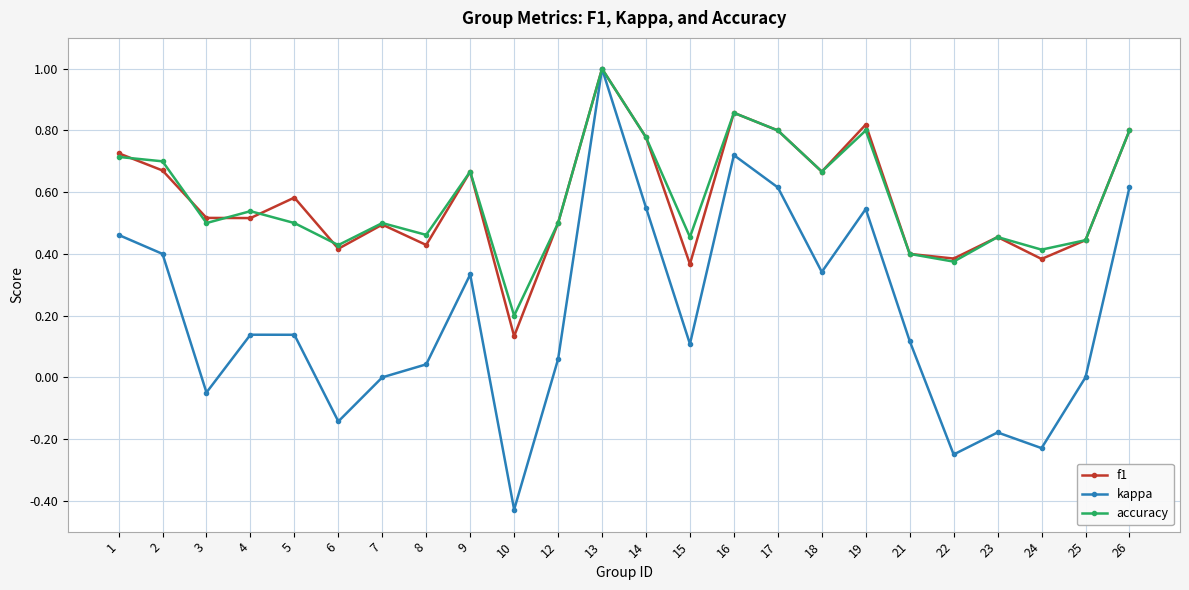

Is it true that accuracy equals 1.1 at 17?

False